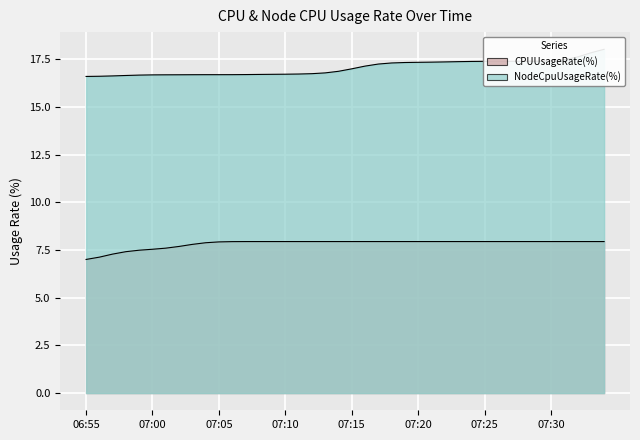

Count the number of categories in the chart.

40